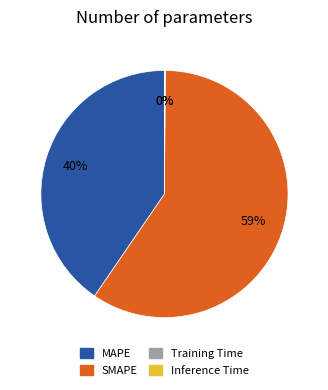

Which slice represents more than half of the pie?

SMAPE